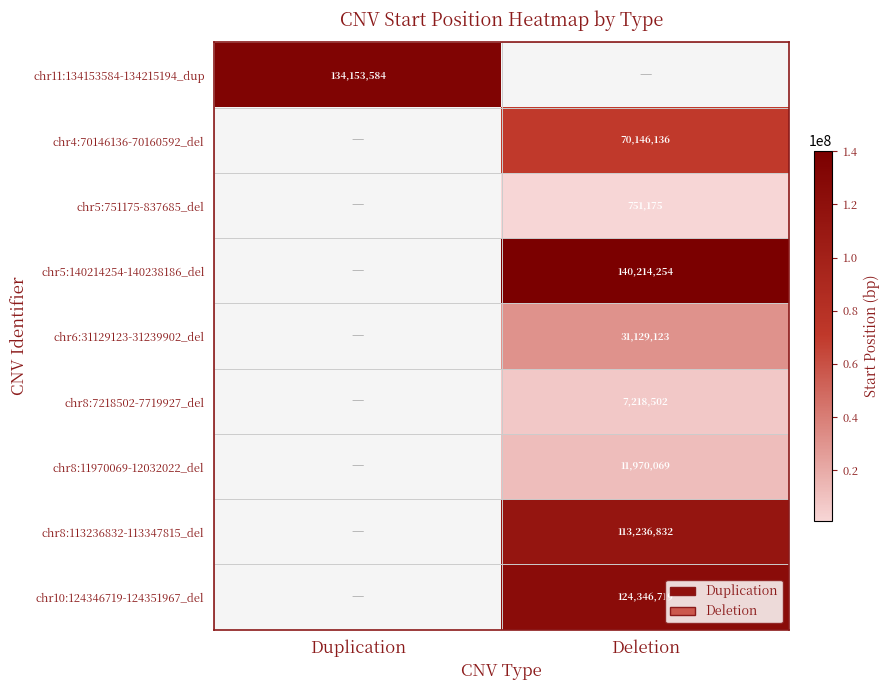

The chr11:134153584-134215194_dup series shows 134153584 at Duplication. True or false?

True